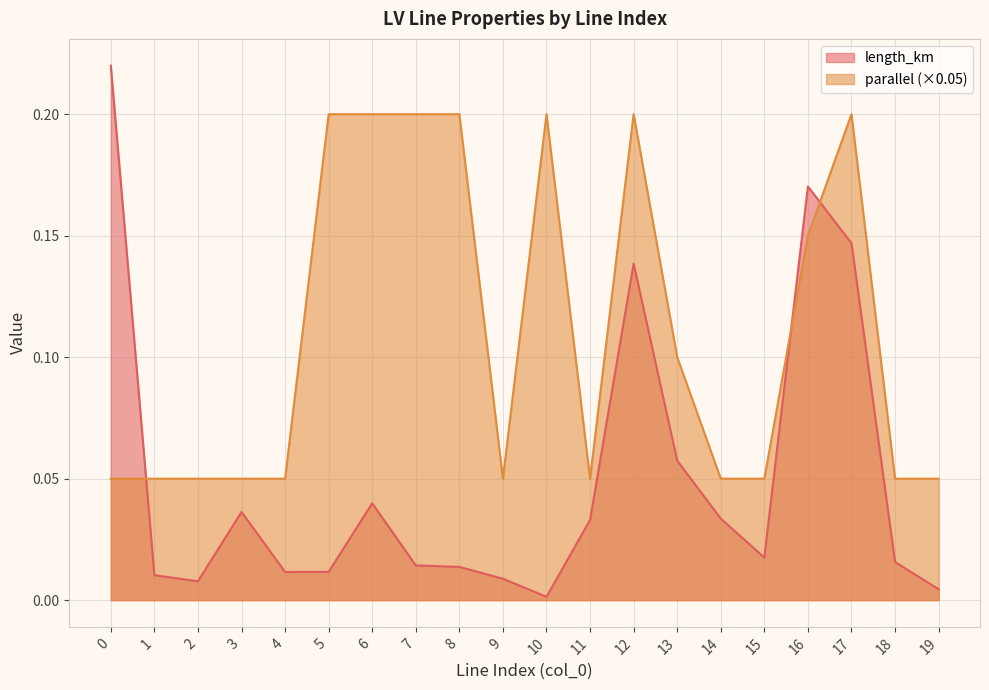

List the series in order of their overall mean, lowest first.

length_km, parallel (×0.05)